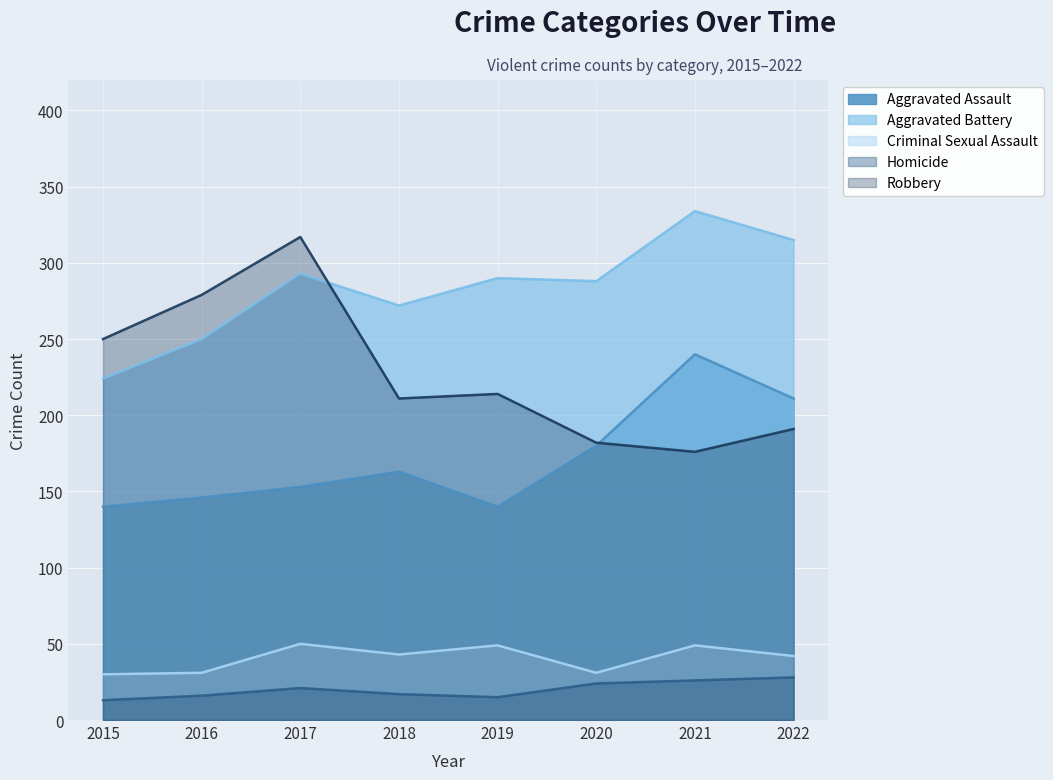

What is the total value across all series at 2020?

705